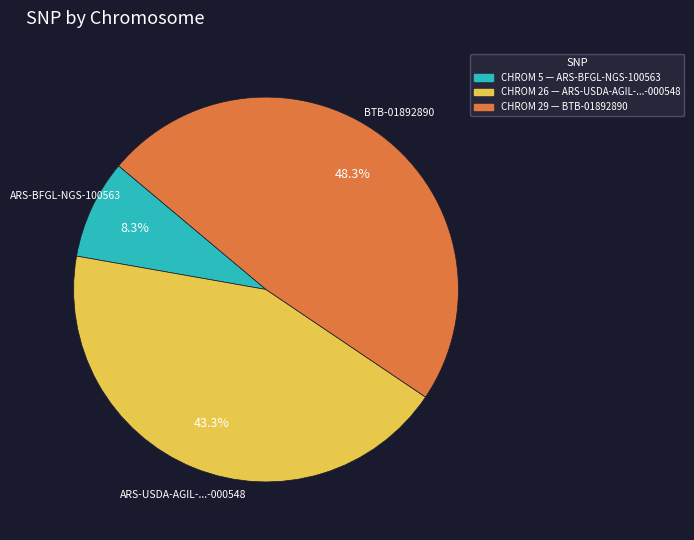

Is there a majority slice in this chart?

No